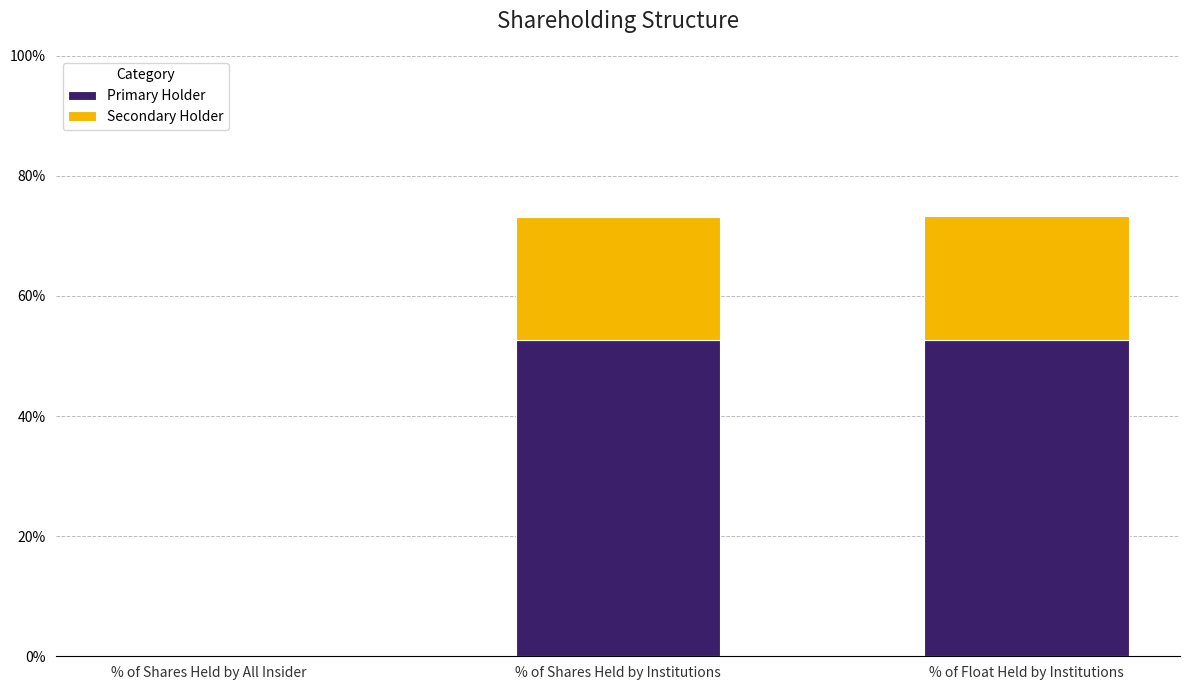

What is the difference between the second highest and minimum values in the Primary Holder series?

0.5